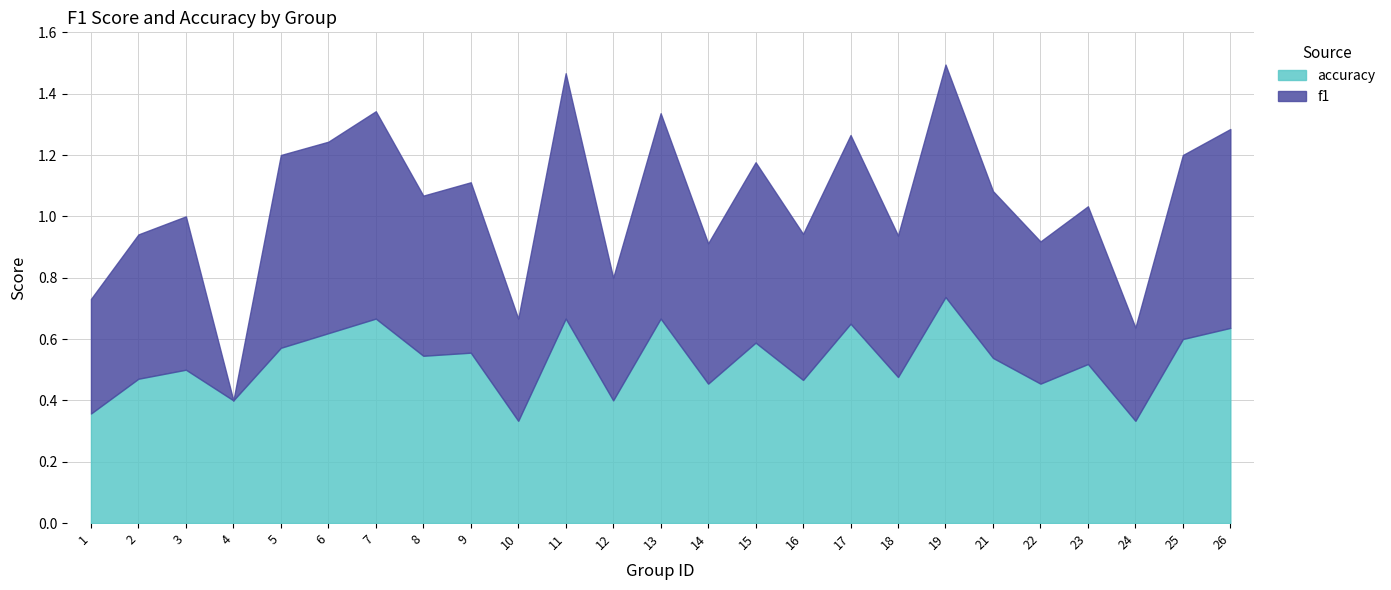

What are all the series names shown in the legend?

accuracy, f1